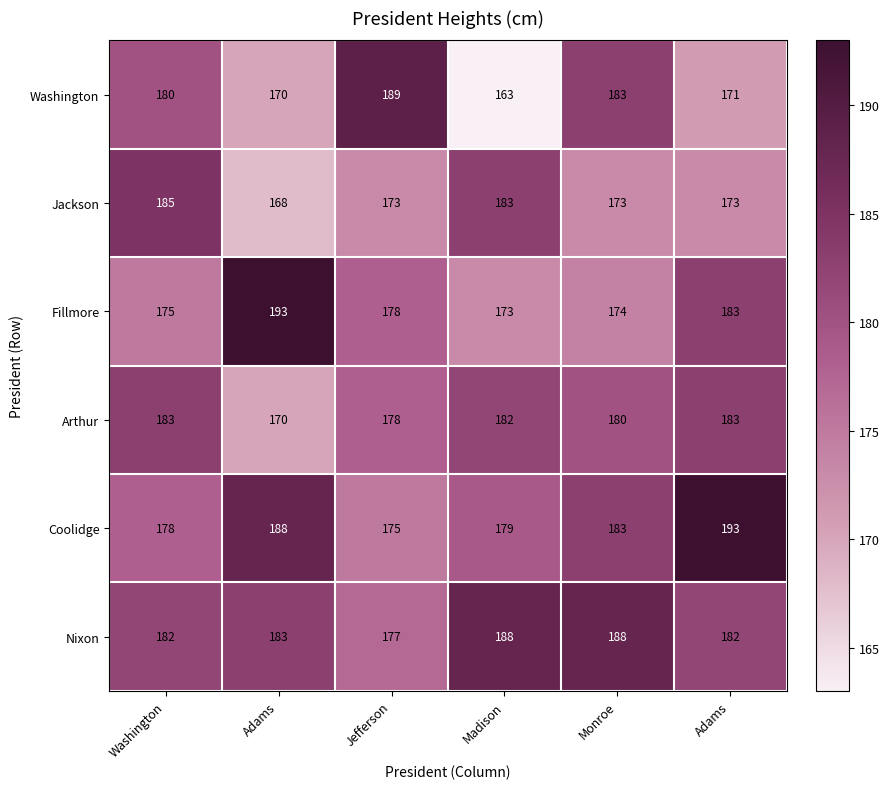

How many series are shown in this chart?

6